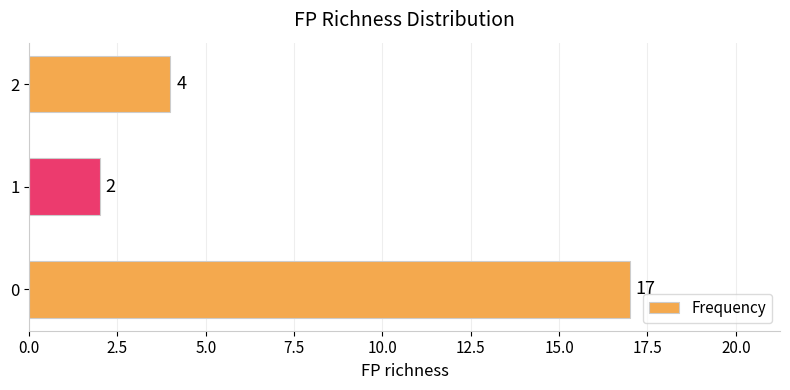

Is it true that the value at 2 is 5?

False